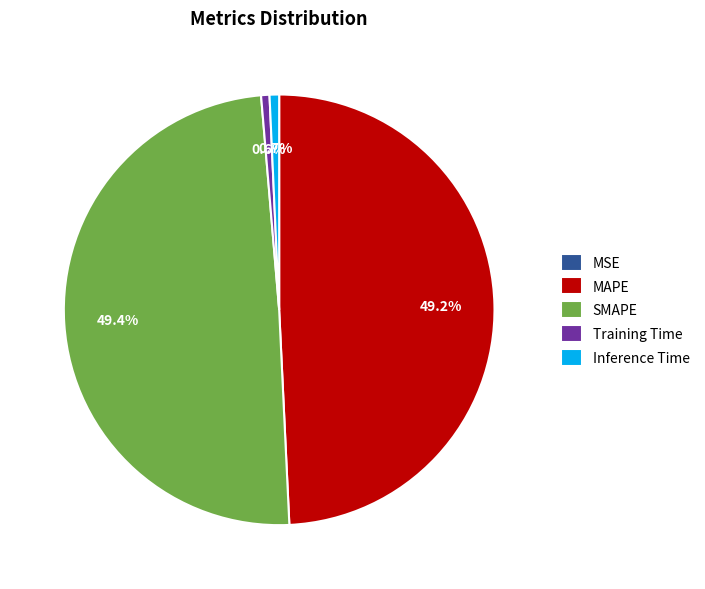

To the nearest percent, what portion does Inference Time represent?

1%